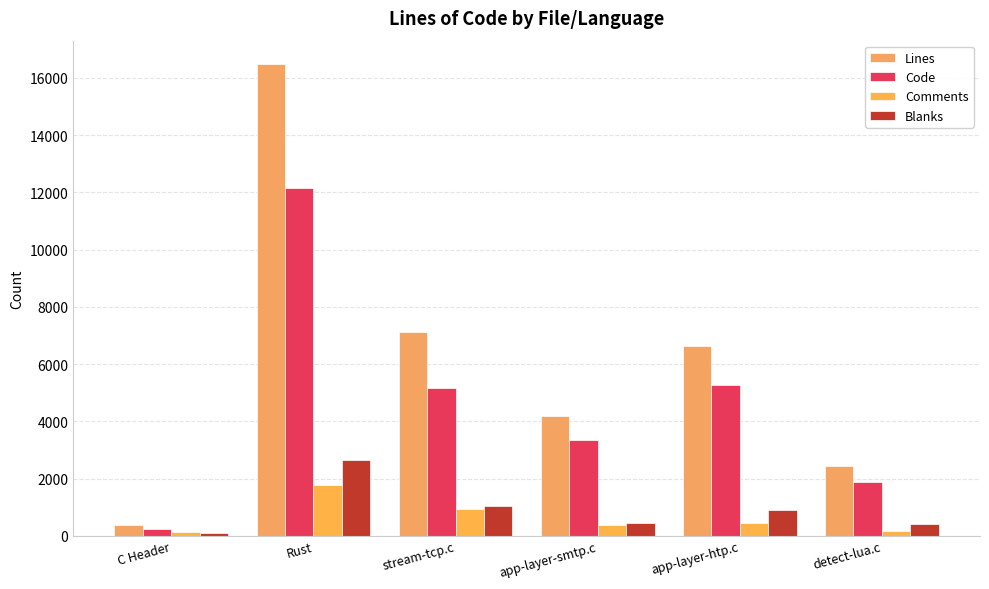

What are all the series names shown in the legend?

Lines, Code, Comments, Blanks